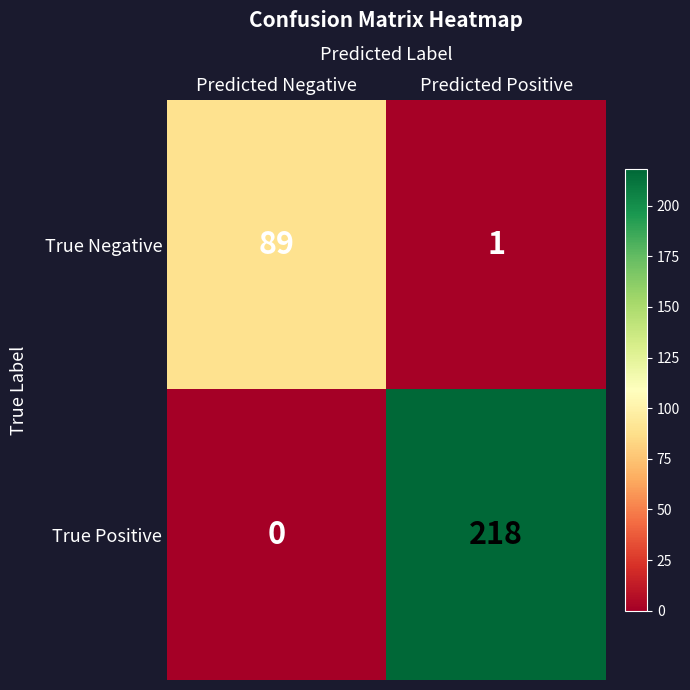

What is the sum of the True Positive values at Predicted Positive and Predicted Negative?

218